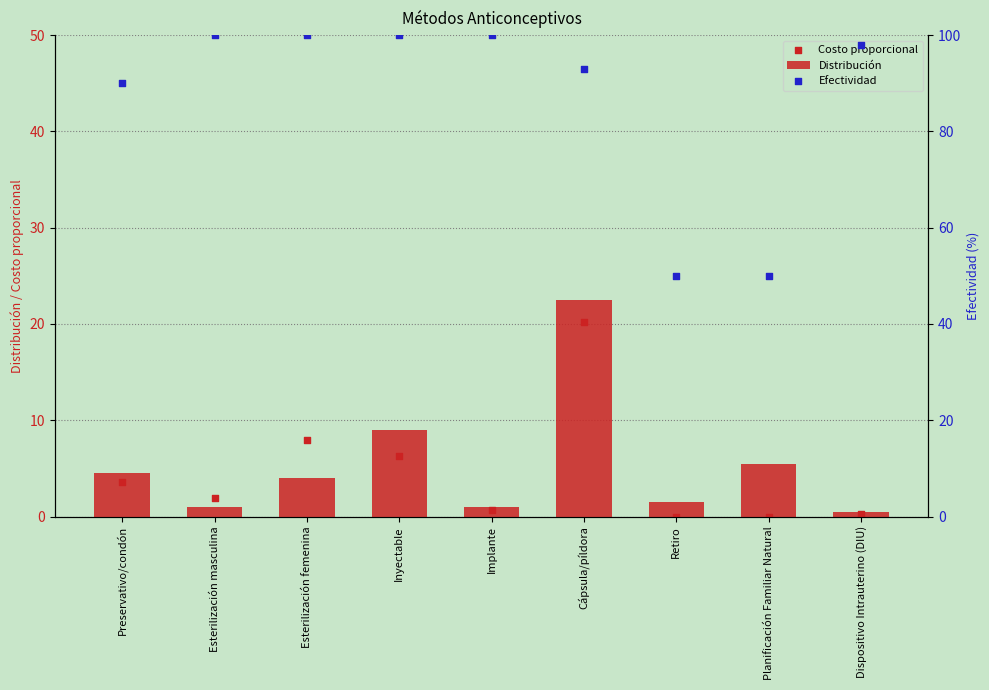

At how many categories does at least one series exceed 64?

7